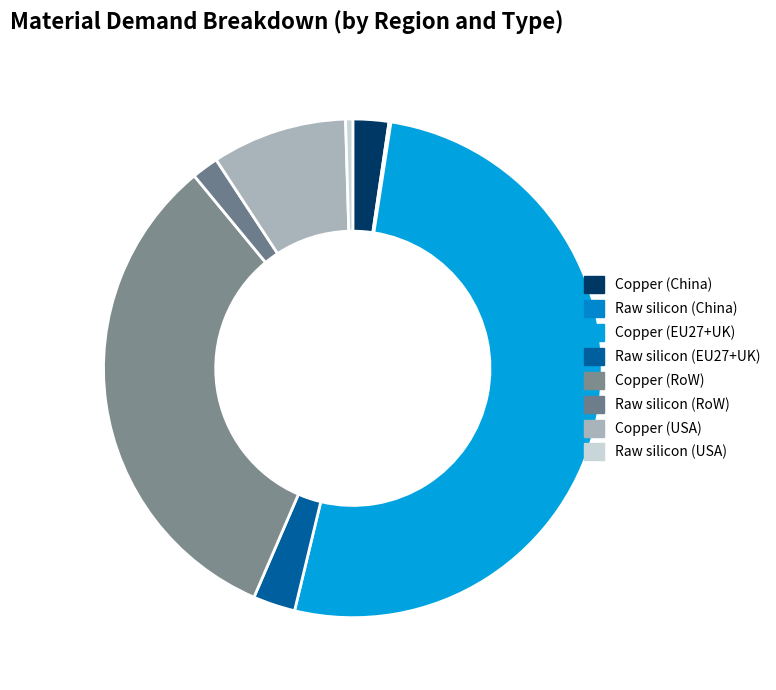

Is it true that Copper (China) is 13% of the pie?

False